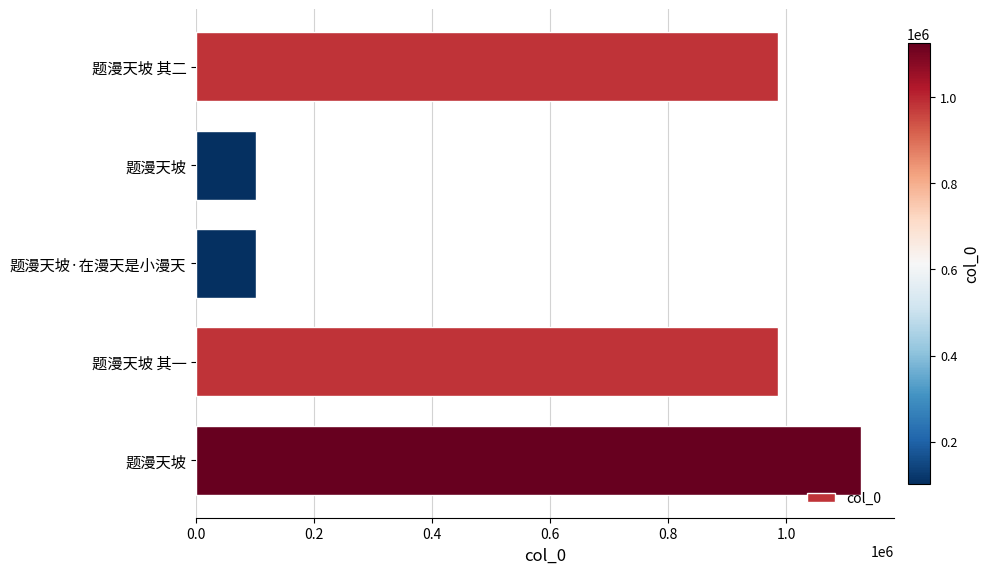

Does the chart contain any negative values?

No